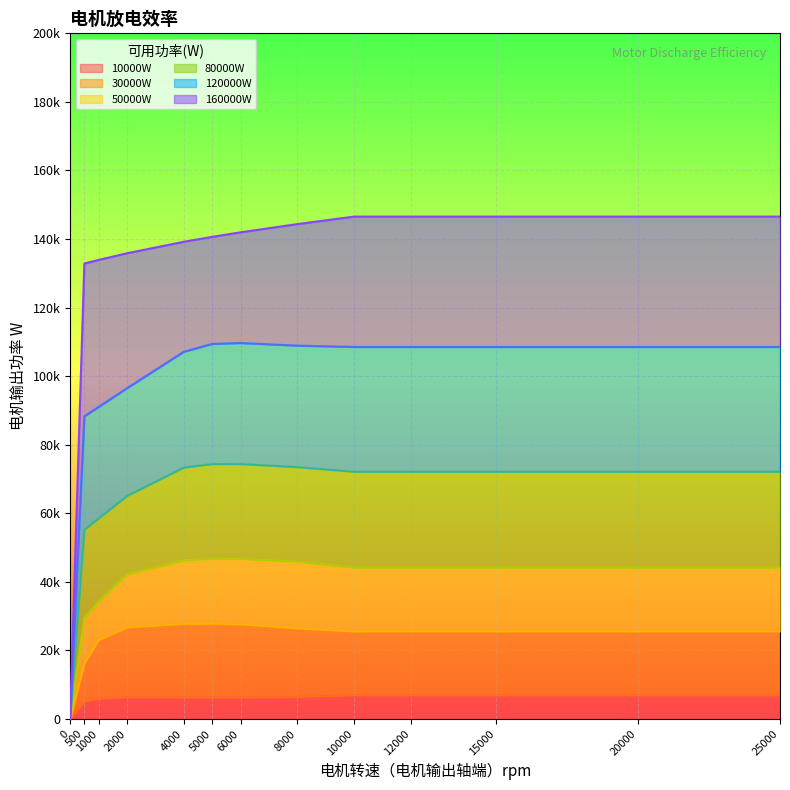

At 1000, list the series in order from largest to smallest.

160000W, 120000W, 80000W, 50000W, 30000W, 10000W